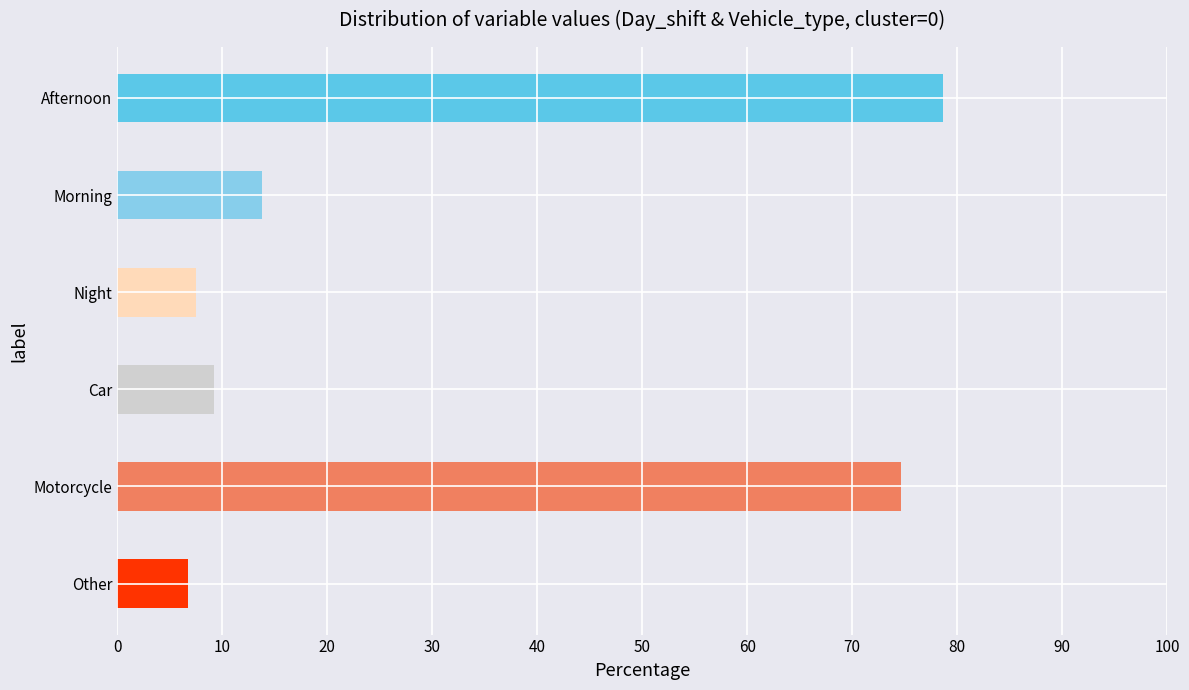

At which category does the chart reach its peak across all series?

Afternoon